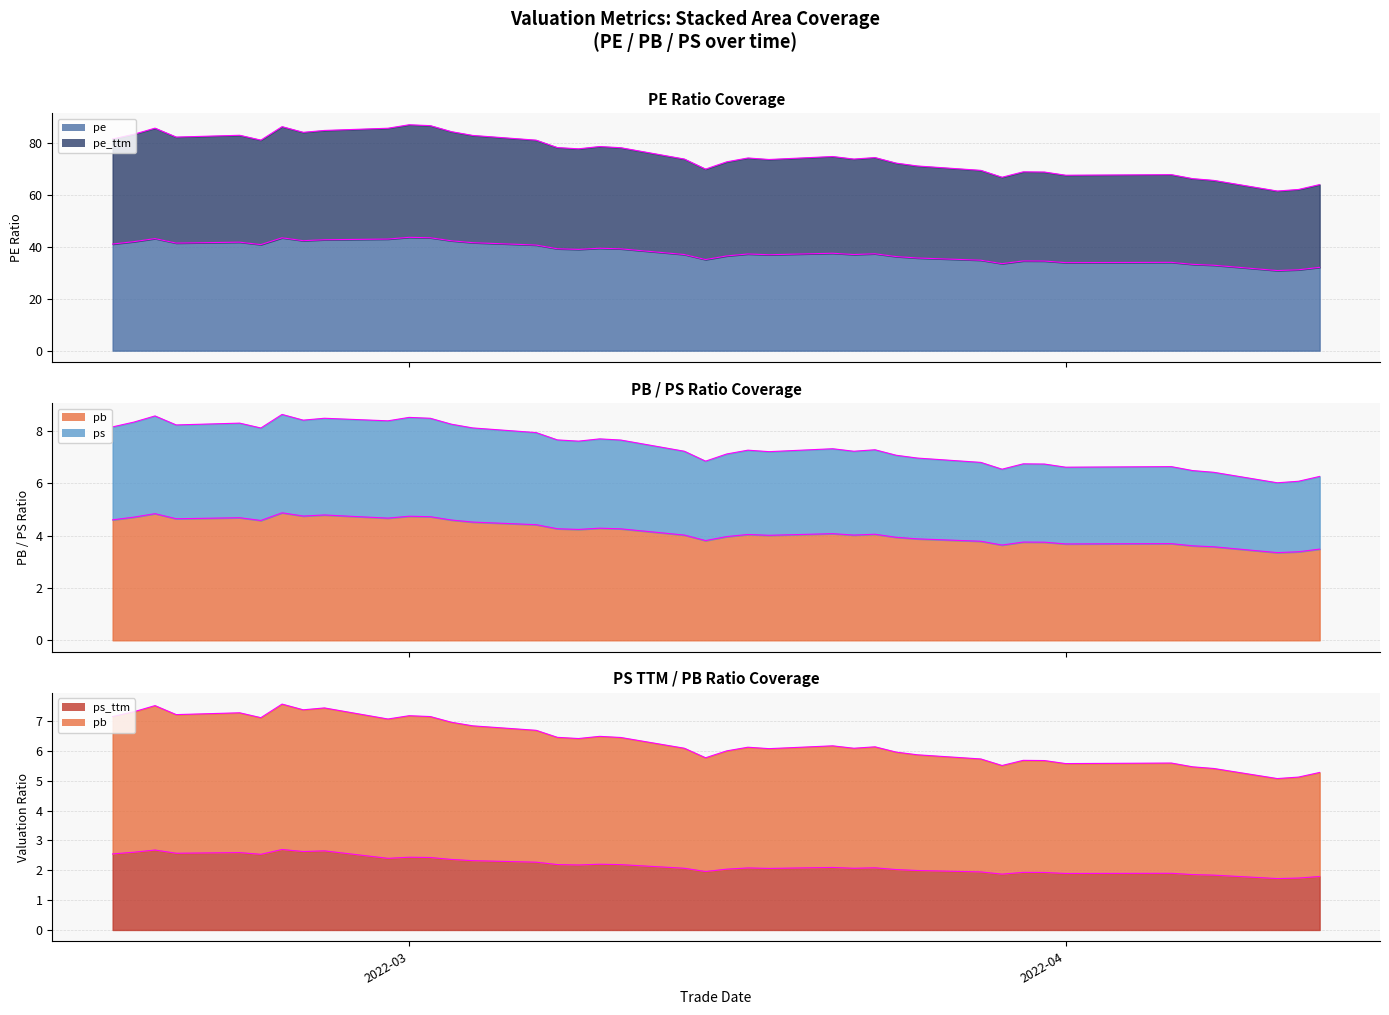

Which series has the largest total across all categories?

pe_ttm_top